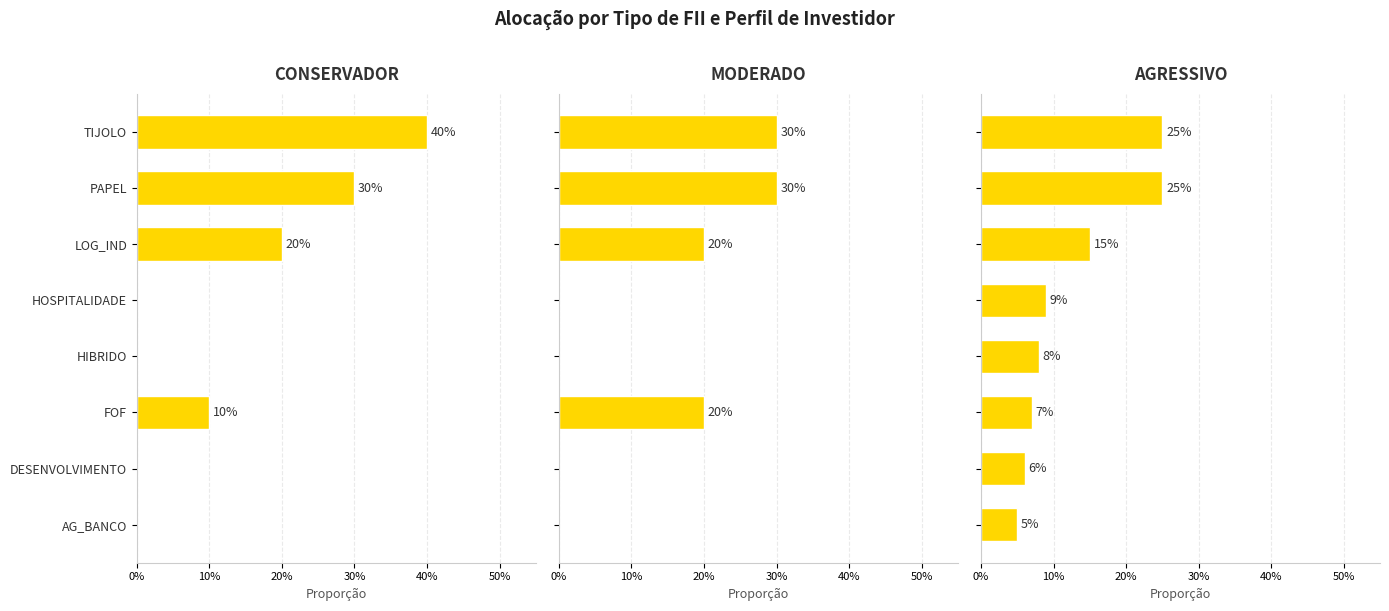

What is the difference between the maximum and minimum values in the CONSERVADOR series?

0.4